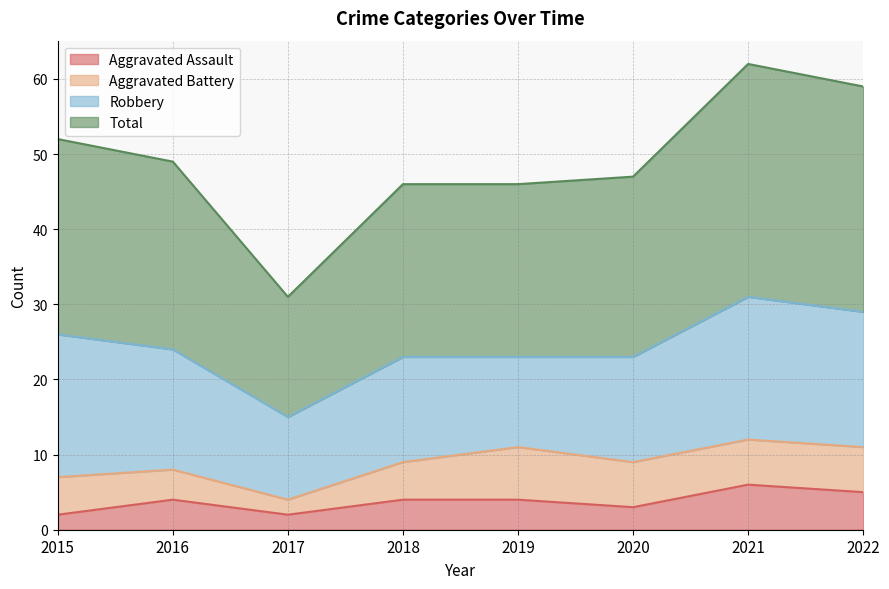

What is the maximum value for Aggravated Assault?

6